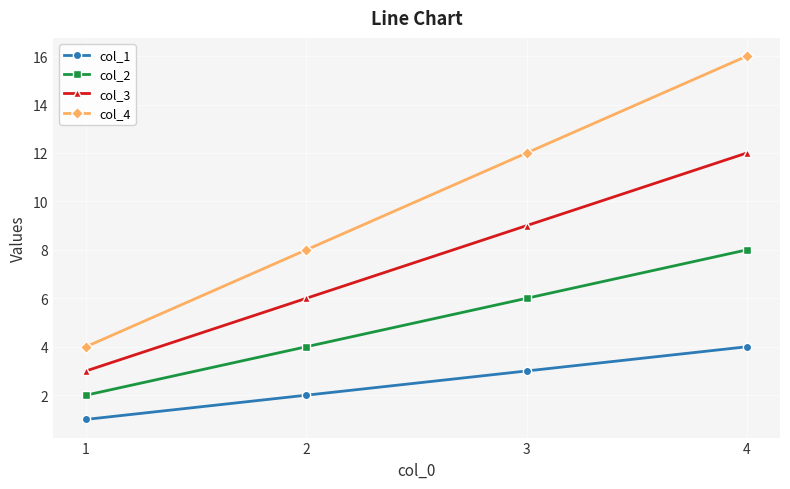

The col_4 series shows 5 at 3. True or false?

False